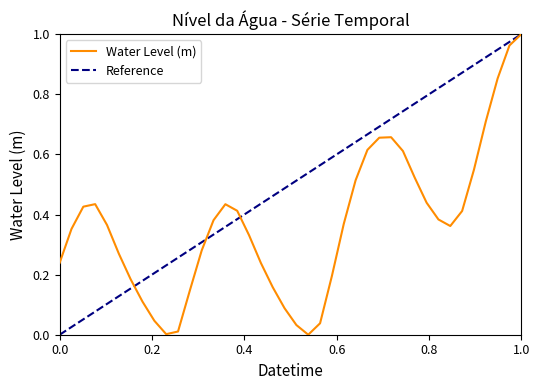

Reading right to left, transcribe all the data shown in this chart.

1.0	1.0	0.9	0.7	0.5	0.4	0.4	0.4	0.4	0.5	0.6	0.7	0.7	0.6	0.5	0.4	0.2	0.0	0.0	0.0	0.1	0.2	0.2	0.3	0.4	0.4	0.4	0.3	0.1	0.0	0.0	0.0	0.1	0.2	0.3	0.4	0.4	0.4	0.4	0.2